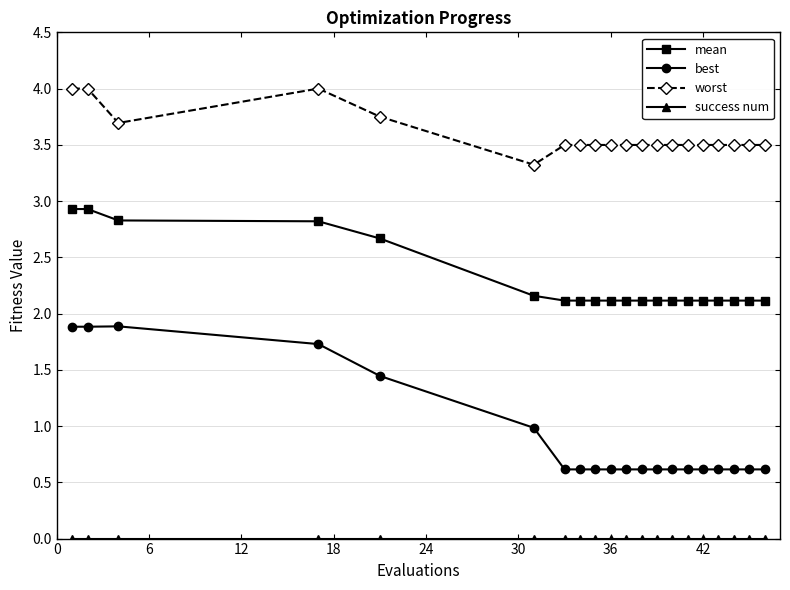

Count the number of categories in the chart.

20